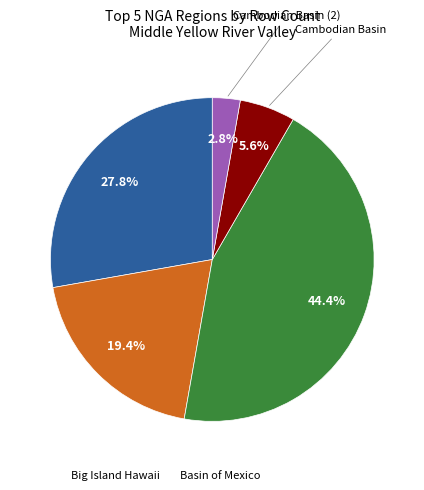

Is there any slice that represents more than half of the pie?

No